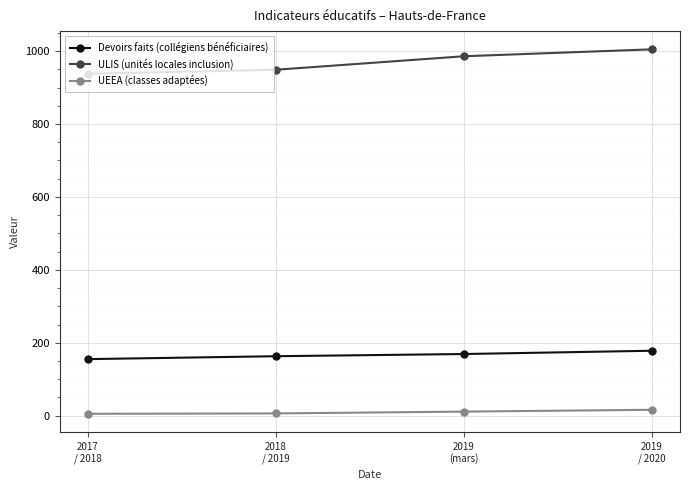

What is the sum of the UEEA (classes adaptées) values at 2017
/ 2018 and 2019
/ 2020?

21